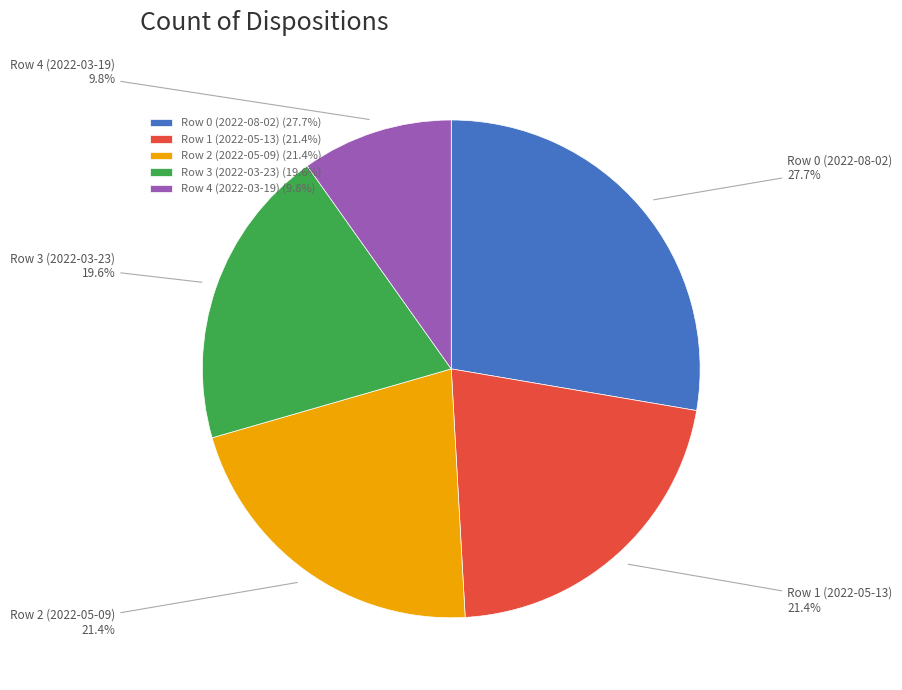

Do Row 2 (2022-05-09) and Row 1 (2022-05-13) together represent more than half of the pie?

No